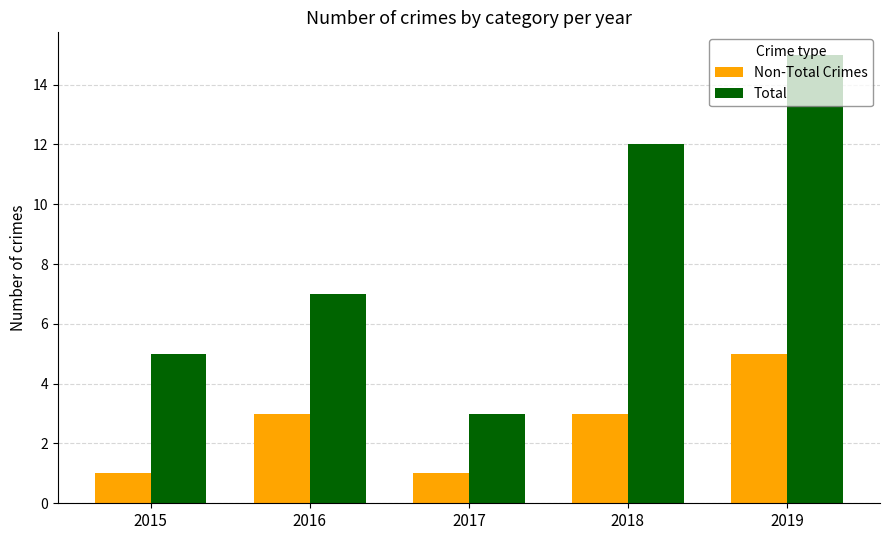

Which series has the largest total across all categories?

Total